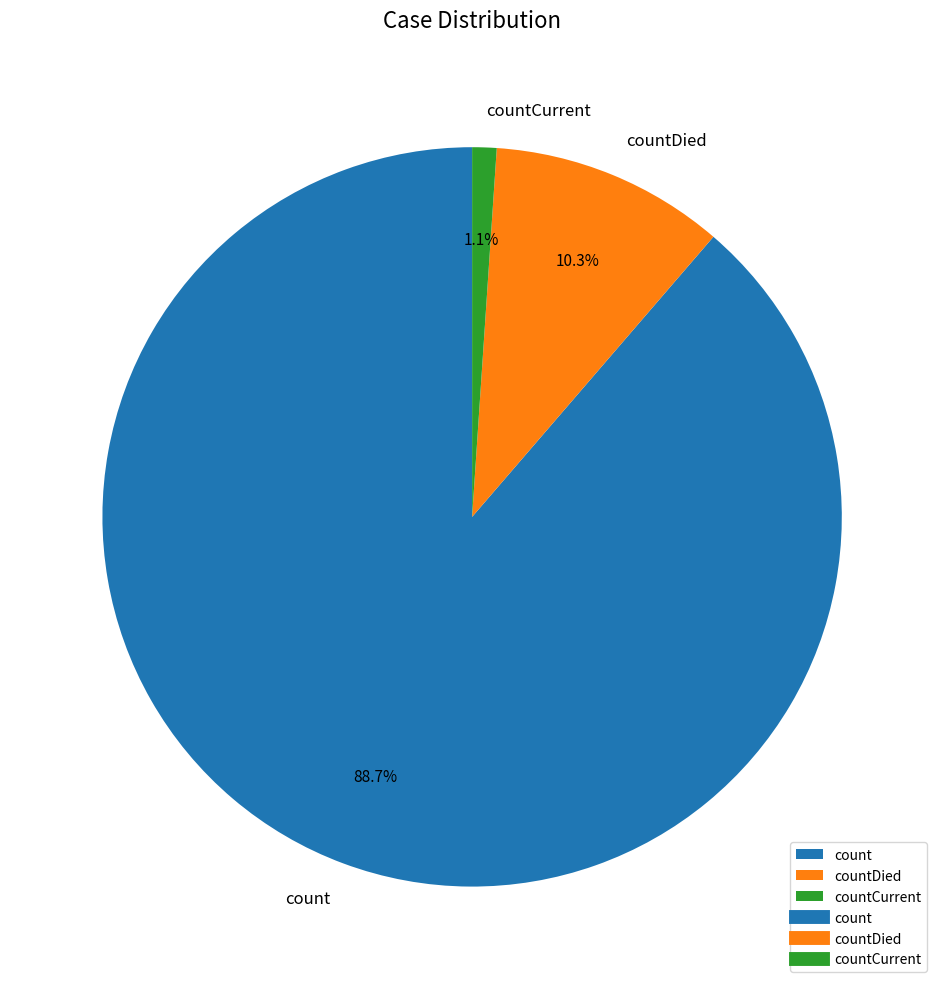

Which category has the smallest portion of the pie?

countCurrent